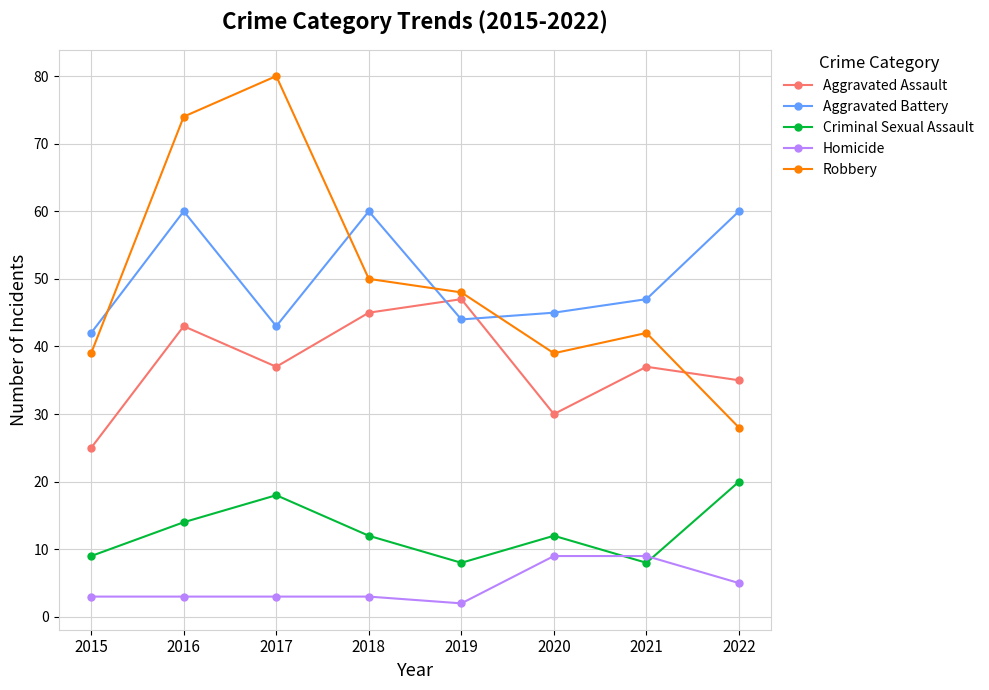

Count the number of categories in the chart.

8